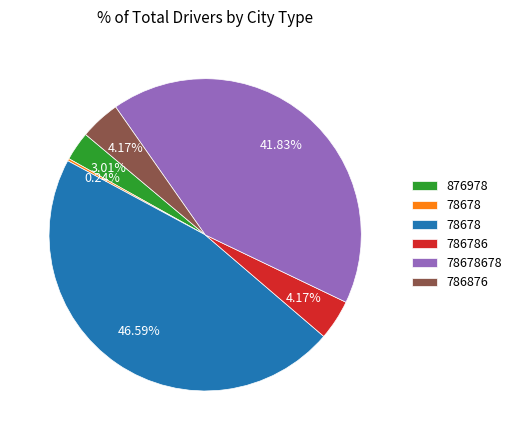

Is there any slice that represents more than half of the pie?

No